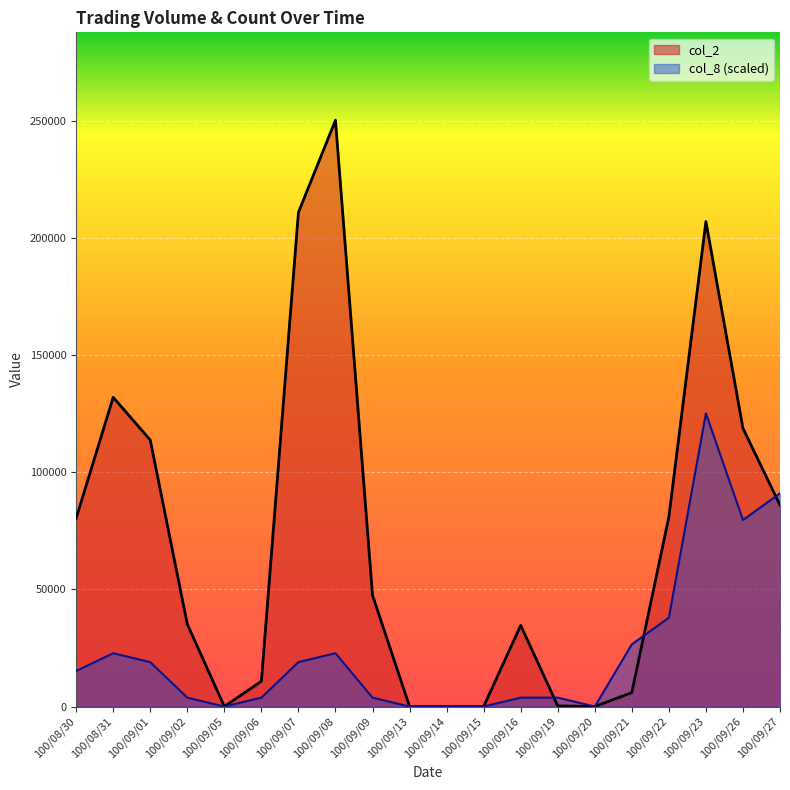

Reading left to right, list all the values displayed in this chart.

col_2: 100/08/30=80450	100/08/31=132120	100/09/01=113860	100/09/02=35200	100/09/05=0	100/09/06=10800	100/09/07=211110	100/09/08=250470	100/09/09=47520	100/09/13=0	100/09/14=0	100/09/15=0	100/09/16=34650	100/09/19=280	100/09/20=0	100/09/21=5970	100/09/22=81040	100/09/23=207210	100/09/26=118880	100/09/27=86020
col_8: 100/08/30=15180	100/08/31=22770	100/09/01=18975	100/09/02=3795	100/09/05=0	100/09/06=3795	100/09/07=18975	100/09/08=22770	100/09/09=3795	100/09/13=0	100/09/14=0	100/09/15=0	100/09/16=3795	100/09/19=3795	100/09/20=0	100/09/21=26565	100/09/22=37950	100/09/23=125235	100/09/26=79695	100/09/27=91080